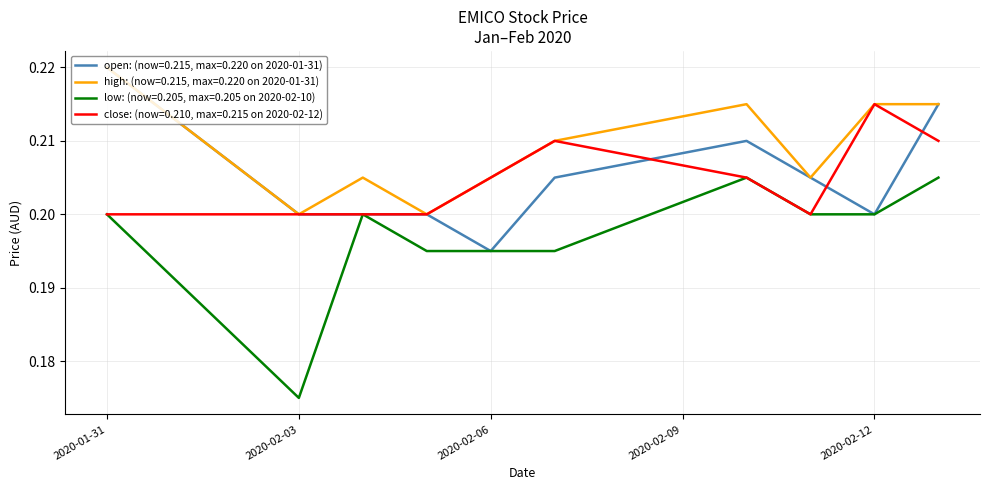

True or false: low: (now=0.205, max=0.205 on 2020-02-10) and high: (now=0.215, max=0.220 on 2020-01-31) cross at least once.

False